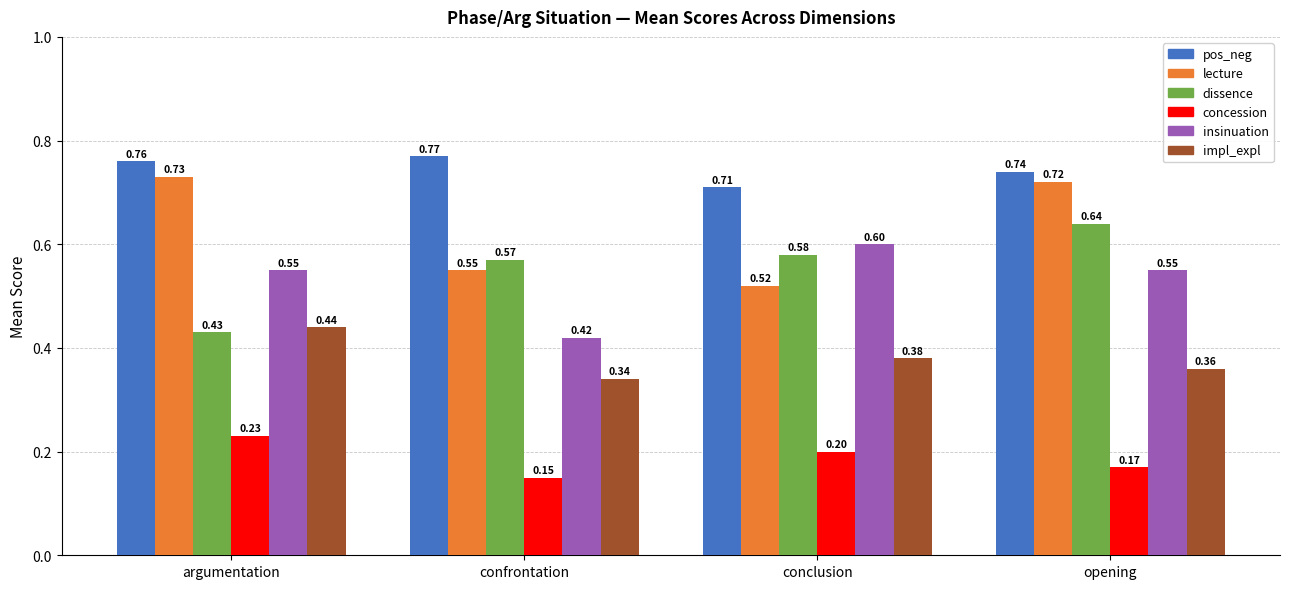

At which label is dissence closest to 0?

argumentation